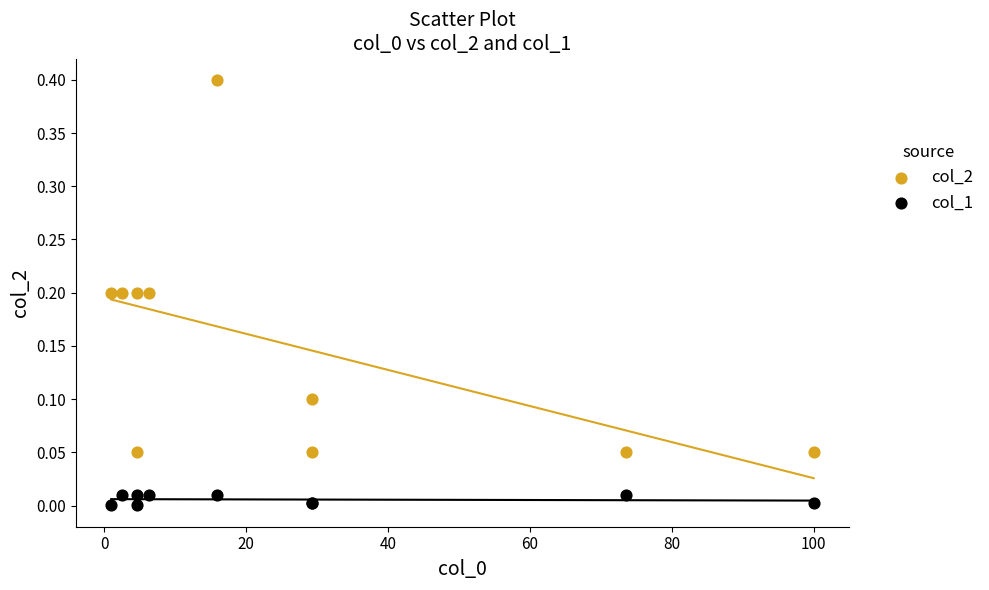

Which series reaches the minimum Y coordinate?

col_1